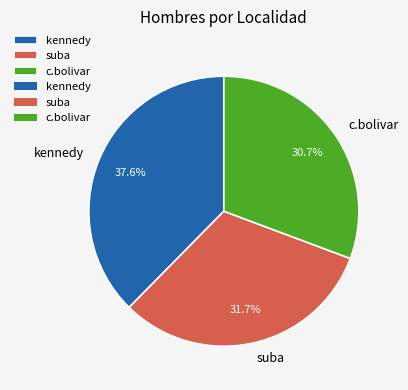

What portion of the pie excludes suba?

68.3%